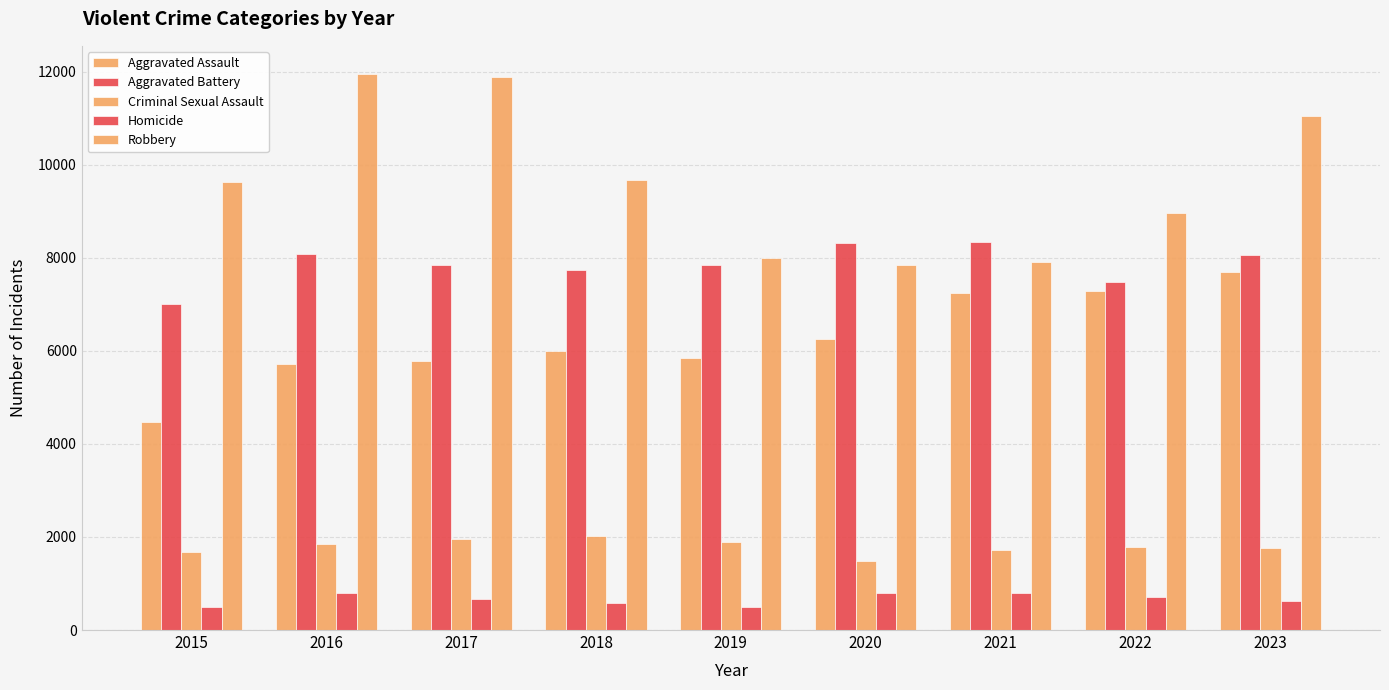

Which series has the largest total across all categories?

Robbery